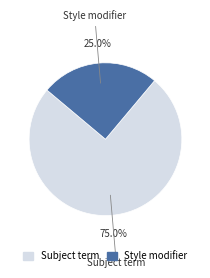

Is there any slice that represents more than half of the pie?

Yes